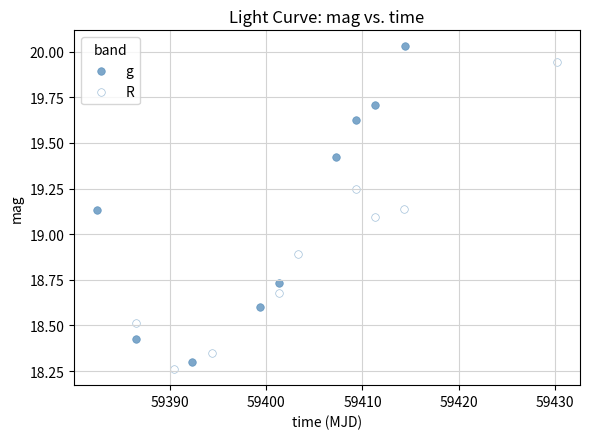

Which series contains the highest Y value?

g